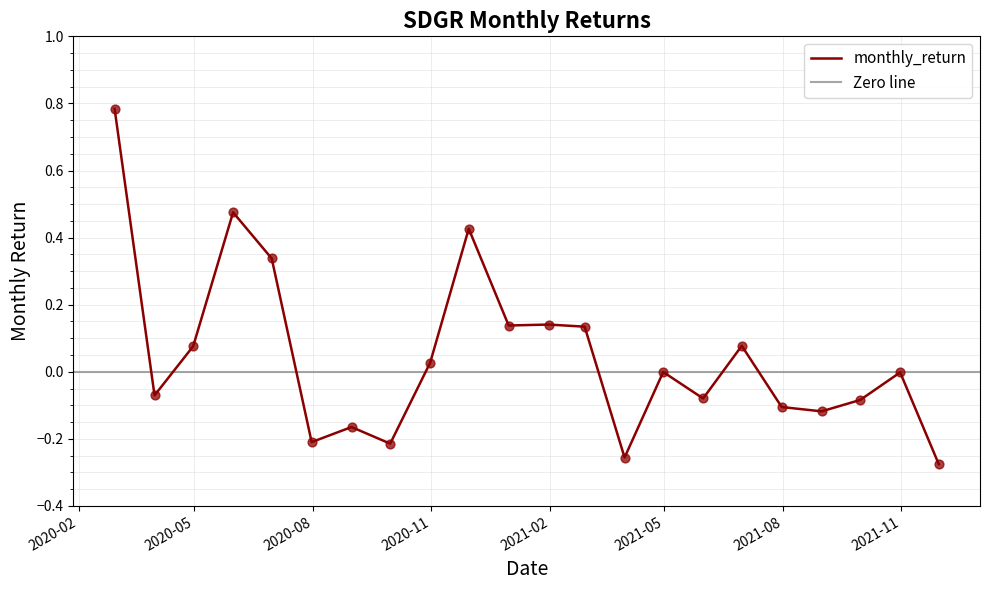

What is the change in value from 2021-03-31 to 2021-09-30?

+0.2